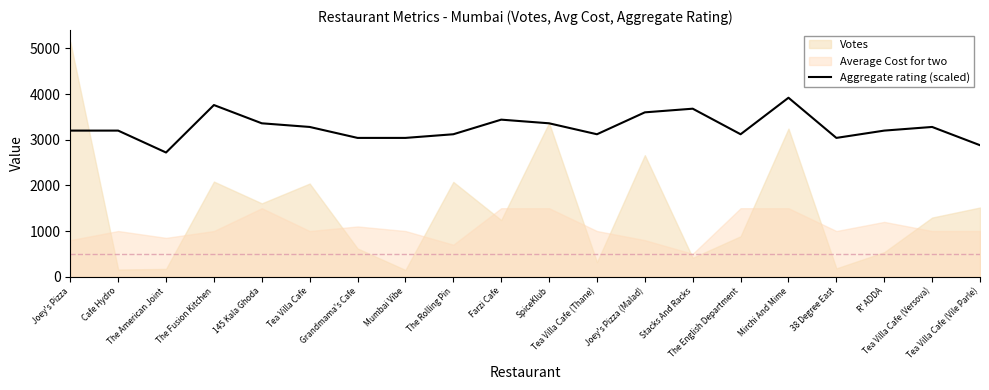

Which has a higher value, R' ADDA or Mirchi And Mime?

Mirchi And Mime